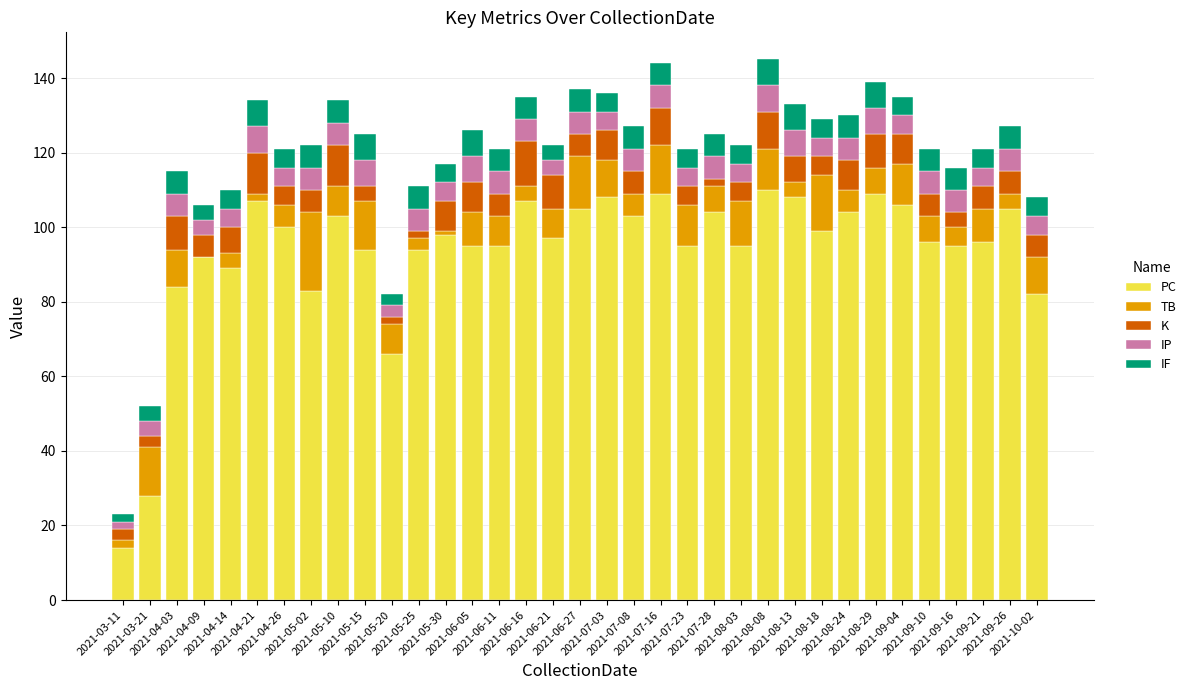

What is the maximum value for PC?

110